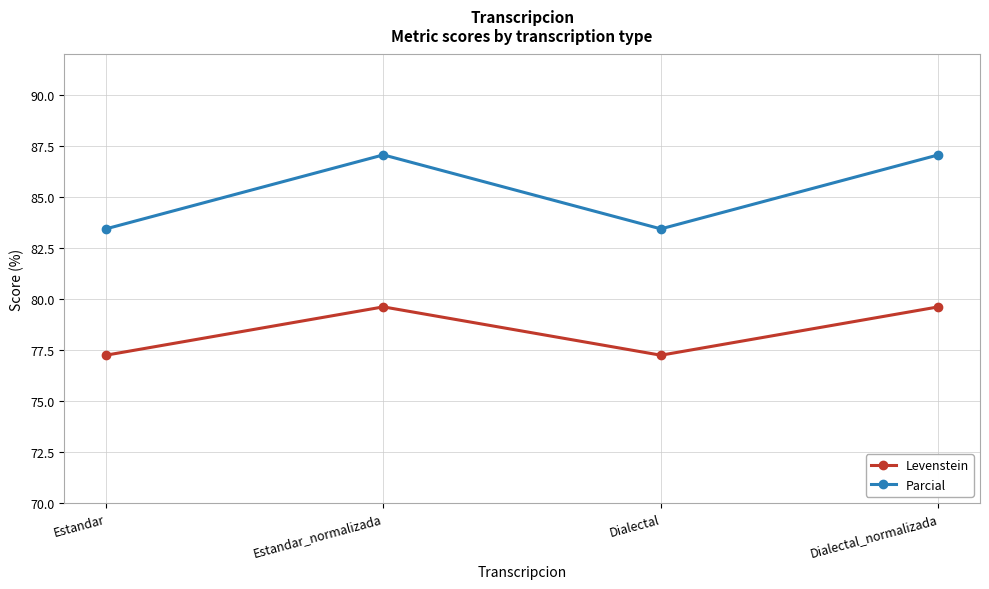

What is the minimum value shown in the chart?

77.2